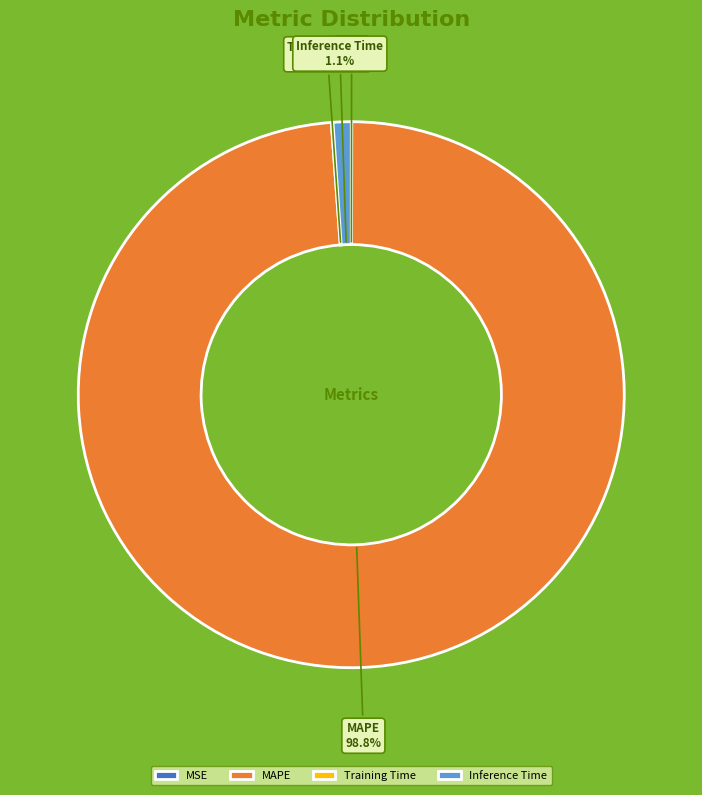

To the nearest percent, what is the difference between the largest and smallest slice percentages?

99%